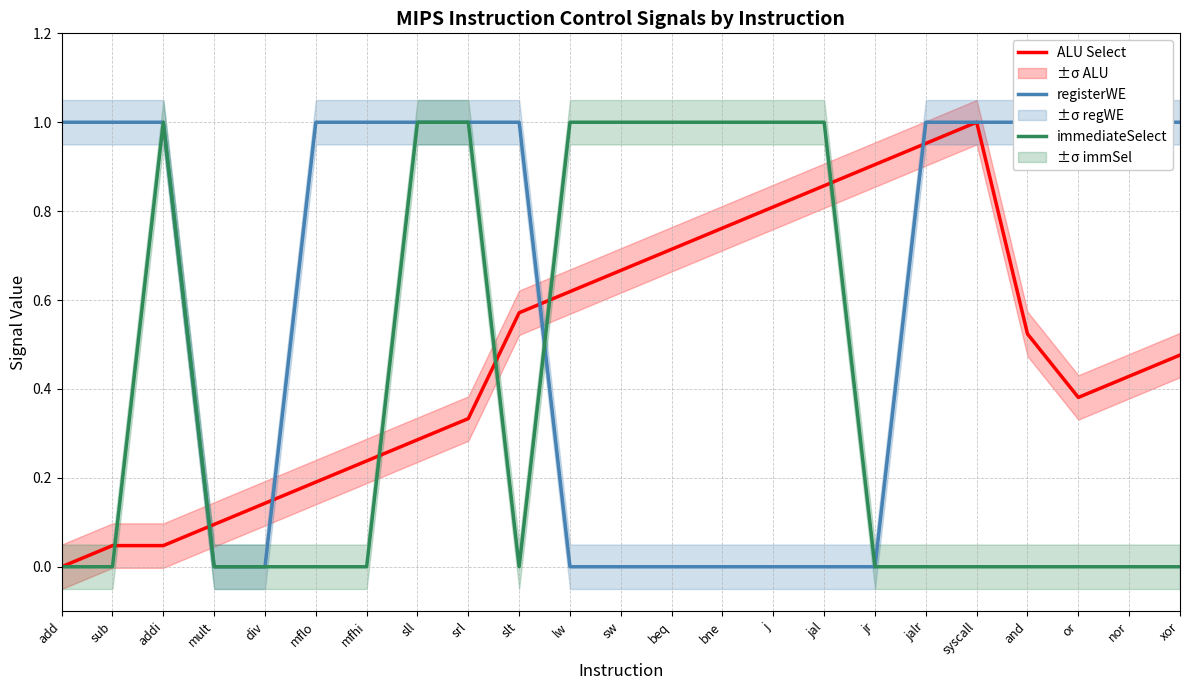

What is the average value of the registerWE series?

0.6